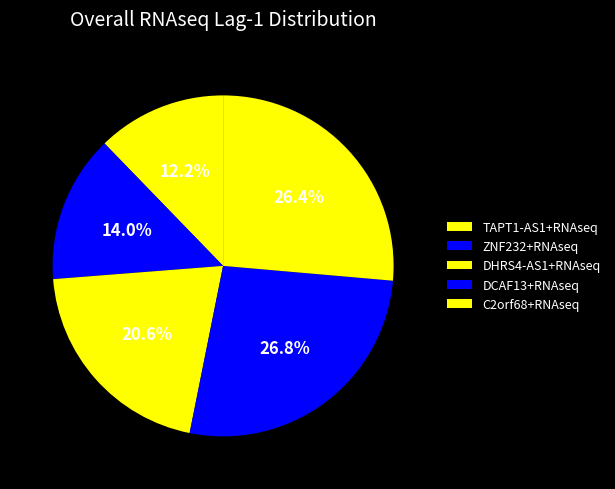

To the nearest percent, what portion does DCAF13+RNAseq represent?

27%